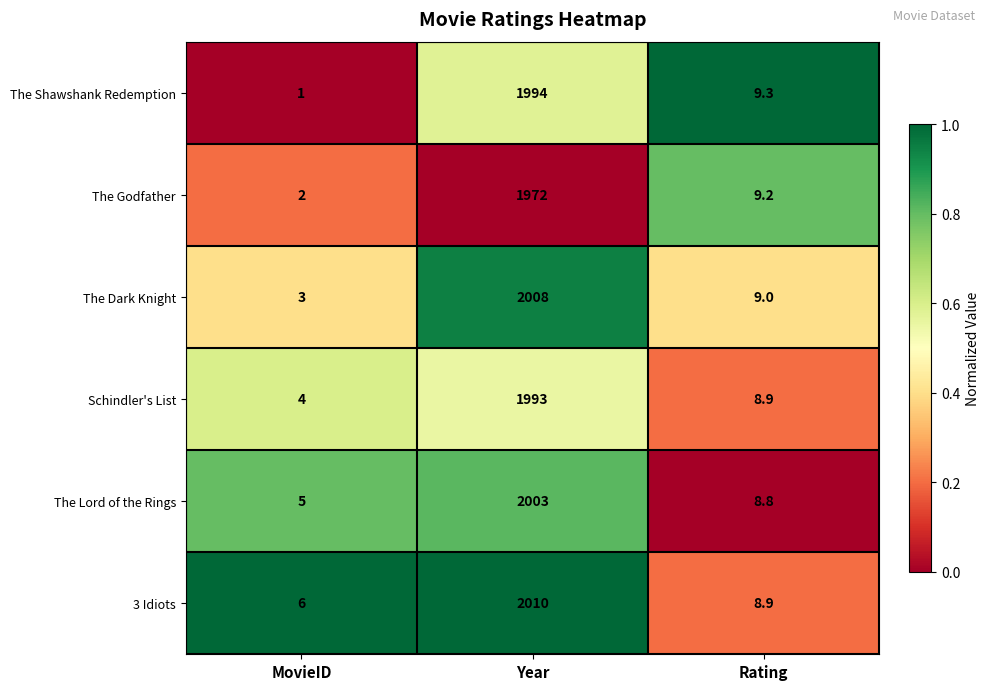

Reading left to right, list all the values displayed in this chart.

The Shawshank Redemption: MovieID=1.0	Year=1994.0	Rating=9.3
The Godfather: MovieID=2.0	Year=1972.0	Rating=9.2
The Dark Knight: MovieID=3.0	Year=2008.0	Rating=9.0
Schindler's List: MovieID=4.0	Year=1993.0	Rating=8.9
The Lord of the Rings: MovieID=5.0	Year=2003.0	Rating=8.8
3 Idiots: MovieID=6.0	Year=2010.0	Rating=8.9